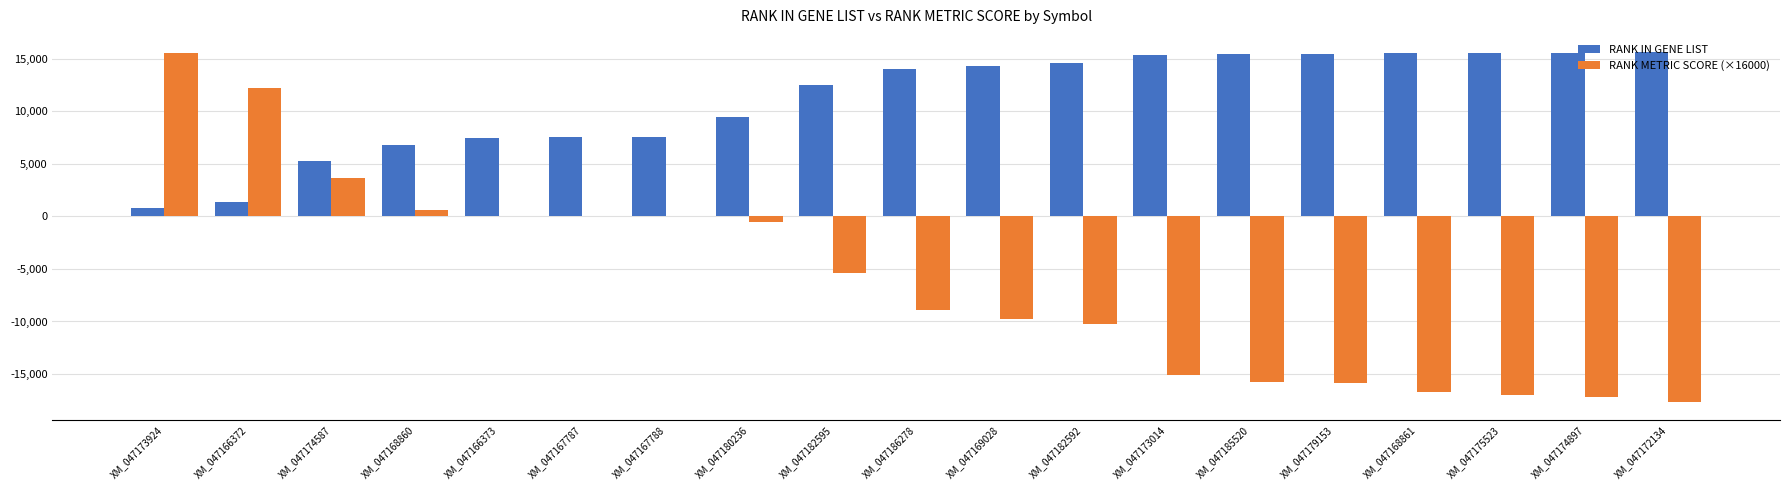

Is it true that RANK IN GENE LIST equals 3702.4 at XM_047180236?

False